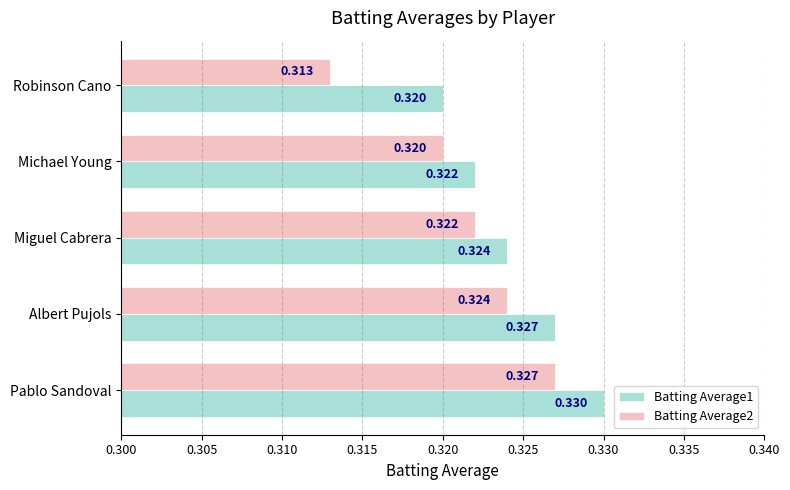

At which label is Batting Average1 closest to 0?

Robinson Cano